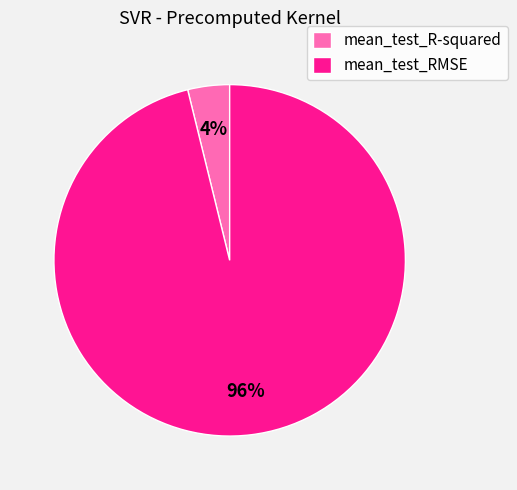

Do mean_test_R-squared and mean_test_RMSE together represent more than half of the pie?

Yes